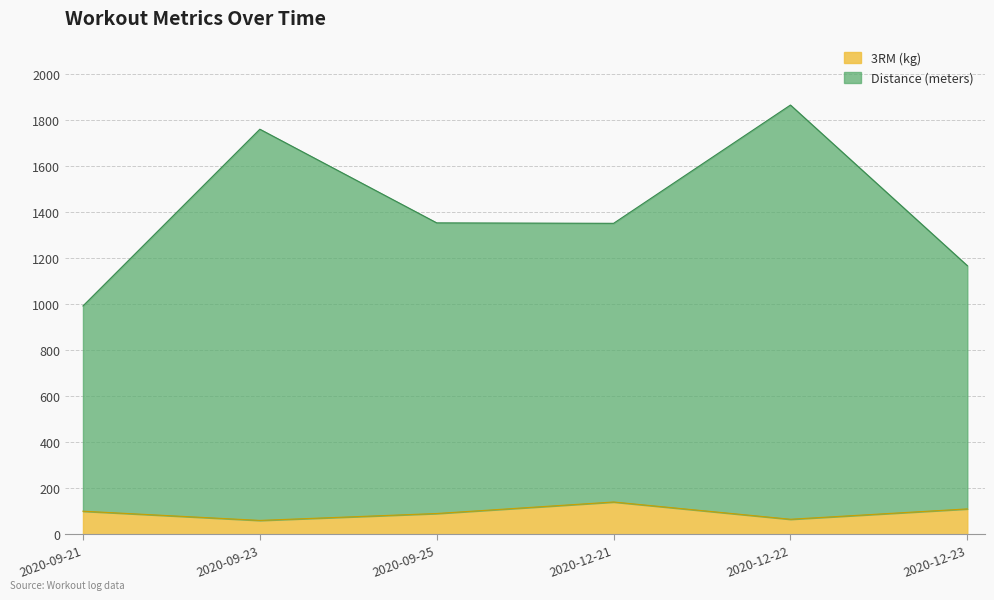

What is the value of the 3RM (kg) point at the 6th from the left?

110